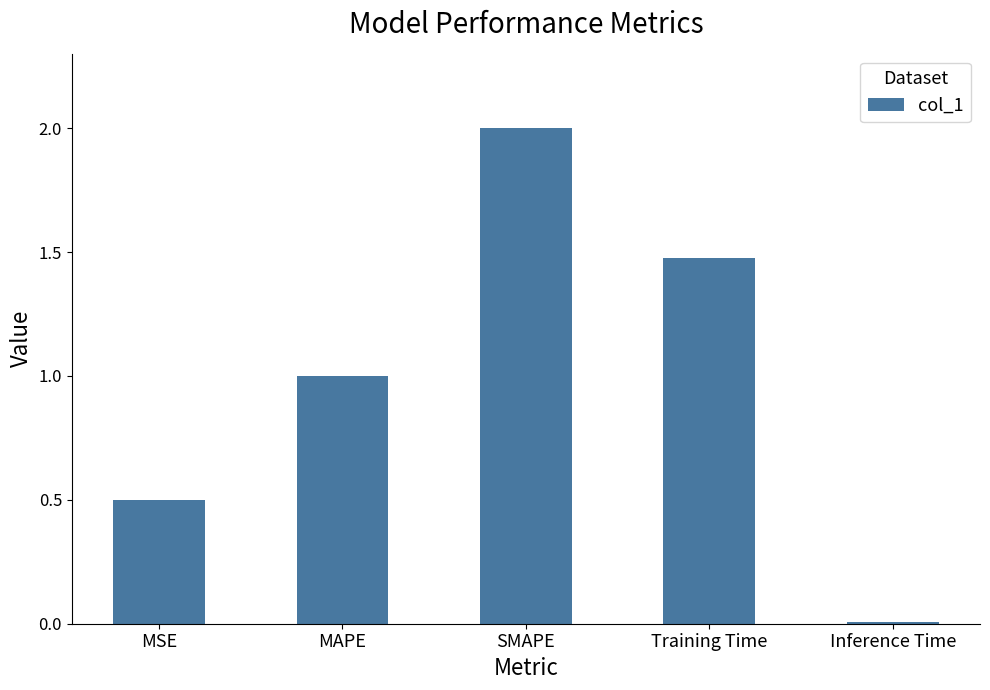

Is it true that the value at MAPE is 1.0?

True